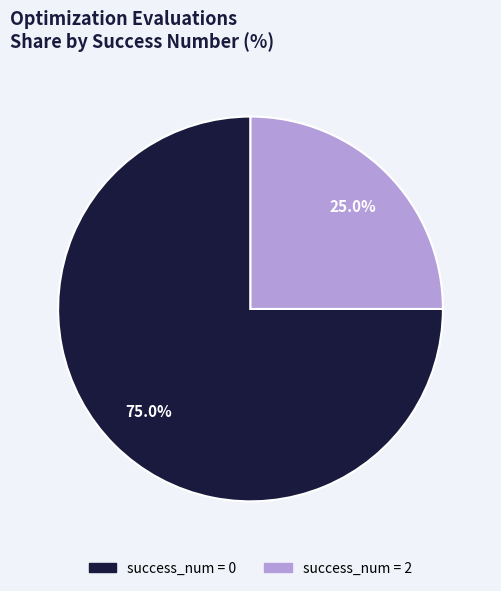

Does any single category account for the majority?

Yes